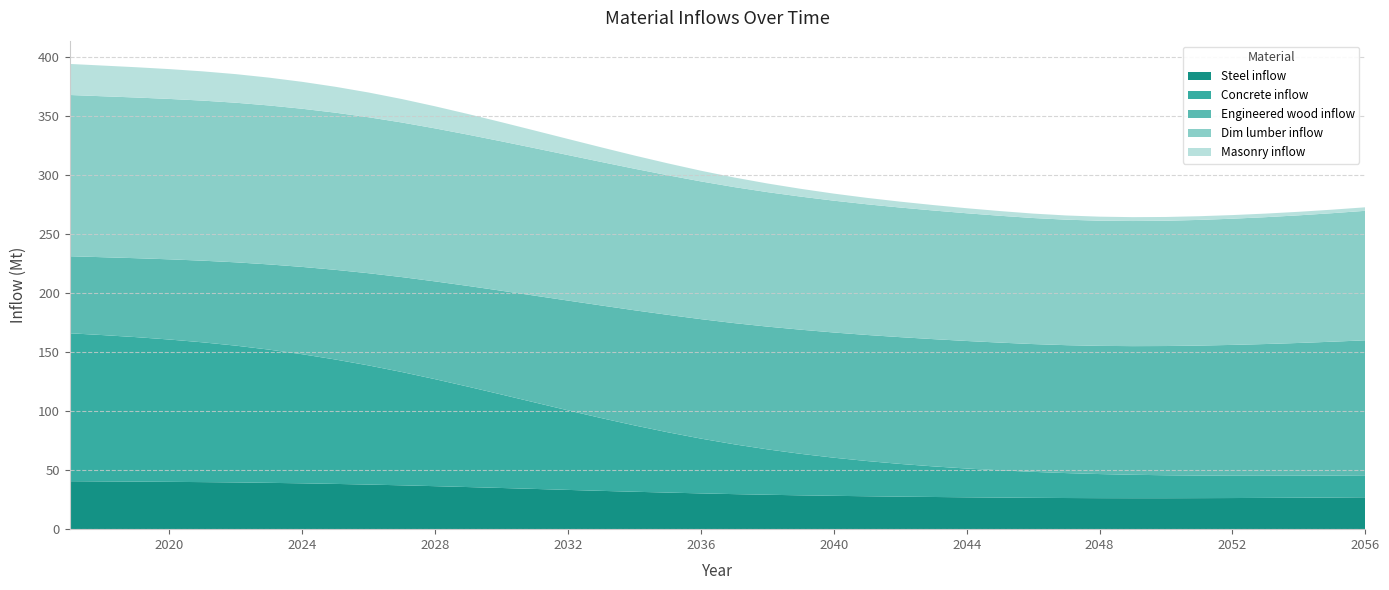

Reading right to left, list all the values displayed in this chart.

Steel inflow: 2056=27.0	2055=26.8	2054=26.7	2053=26.5	2052=26.4	2051=26.3	2050=26.3	2049=26.2	2048=26.3	2047=26.4	2046=26.6	2045=26.8	2044=27.0	2043=27.3	2042=27.6	2041=27.9	2040=28.3	2039=28.7	2038=29.2	2037=29.7	2036=30.3	2035=31.0	2034=31.7	2033=32.5	2032=33.3	2031=34.1	2030=34.9	2029=35.7	2028=36.5	2027=37.2	2026=37.8	2025=38.4	2024=38.9	2023=39.3	2022=39.6	2021=39.9	2020=40.1	2019=40.3	2018=40.5	2017=40.7
Concrete inflow: 2056=18.6	2055=18.6	2054=18.7	2053=18.8	2052=18.9	2051=19.1	2050=19.5	2049=19.9	2048=20.4	2047=21.1	2046=22.0	2045=23.1	2044=24.4	2043=25.9	2042=27.7	2041=29.9	2040=32.3	2039=35.2	2038=38.5	2037=42.2	2036=46.5	2035=51.2	2034=56.3	2033=61.7	2032=67.4	2031=73.3	2030=79.2	2029=85.1	2028=90.7	2027=96.1	2026=101.0	2025=105.5	2024=109.5	2023=113.0	2022=116.0	2021=118.5	2020=120.7	2019=122.5	2018=124.1	2017=125.4
Engineered wood inflow: 2056=114.5	2055=113.5	2054=112.6	2053=111.7	2052=110.9	2051=110.2	2050=109.6	2049=109.1	2048=108.7	2047=108.5	2046=108.3	2045=108.3	2044=108.1	2043=107.9	2042=107.5	2041=106.9	2040=106.2	2039=105.3	2038=104.1	2037=102.8	2036=101.3	2035=99.6	2034=97.6	2033=95.5	2032=93.1	2031=90.5	2030=88.0	2029=85.4	2028=82.9	2027=80.5	2026=78.2	2025=76.0	2024=74.0	2023=72.2	2022=70.6	2021=69.2	2020=68.0	2019=66.9	2018=66.0	2017=65.3
Dim lumber inflow: 2056=109.8	2055=109.0	2054=108.2	2053=107.6	2052=107.0	2051=106.6	2050=106.2	2049=106.1	2048=106.1	2047=106.4	2046=106.9	2045=107.6	2044=108.3	2043=109.1	2042=109.9	2041=110.8	2040=111.8	2039=112.8	2038=114.0	2037=115.3	2036=116.8	2035=118.4	2034=120.0	2033=121.7	2032=123.4	2031=125.1	2030=126.7	2029=128.3	2028=129.7	2027=131.1	2026=132.3	2025=133.3	2024=134.1	2023=134.8	2022=135.3	2021=135.7	2020=136.0	2019=136.2	2018=136.5	2017=136.7
Masonry inflow: 2056=3.0	2055=3.0	2054=3.0	2053=3.0	2052=3.1	2051=3.1	2050=3.2	2049=3.3	2048=3.4	2047=3.6	2046=3.8	2045=4.0	2044=4.3	2043=4.6	2042=5.0	2041=5.5	2040=6.0	2039=6.6	2038=7.3	2037=8.1	2036=9.1	2035=10.1	2034=11.2	2033=12.4	2032=13.6	2031=14.9	2030=16.2	2029=17.5	2028=18.7	2027=19.9	2026=21.0	2025=21.9	2024=22.8	2023=23.6	2022=24.2	2021=24.8	2020=25.3	2019=25.7	2018=26.0	2017=26.3